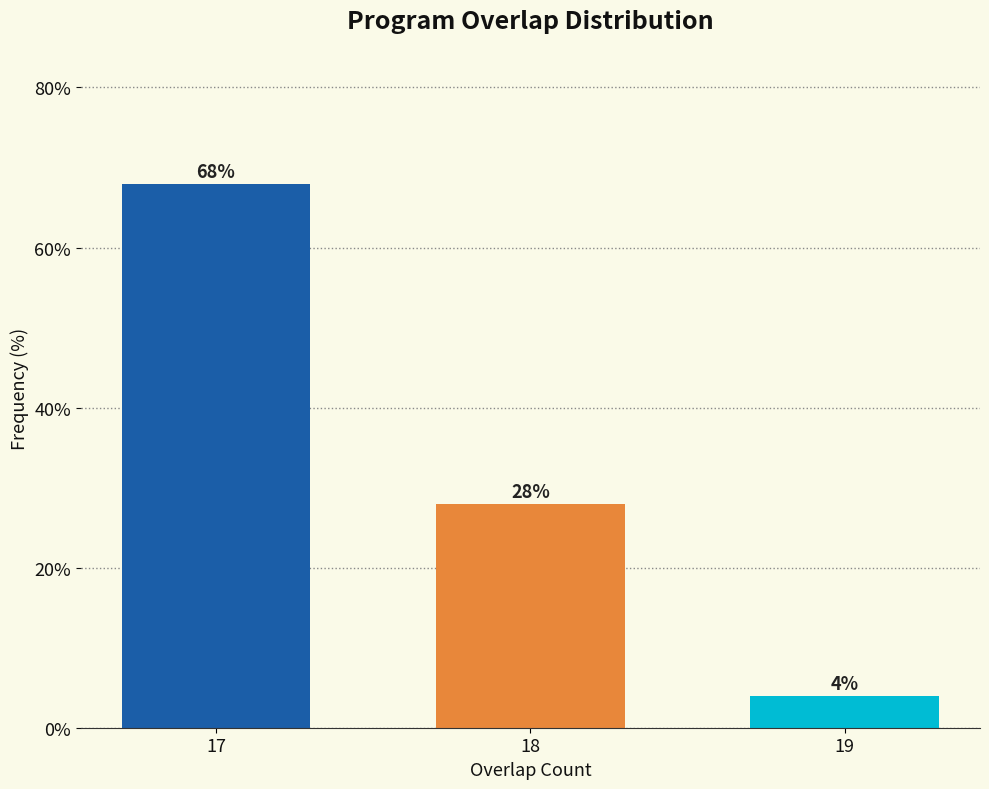

Reading right to left, transcribe all the data shown in this chart.

4.0	28.0	68.0